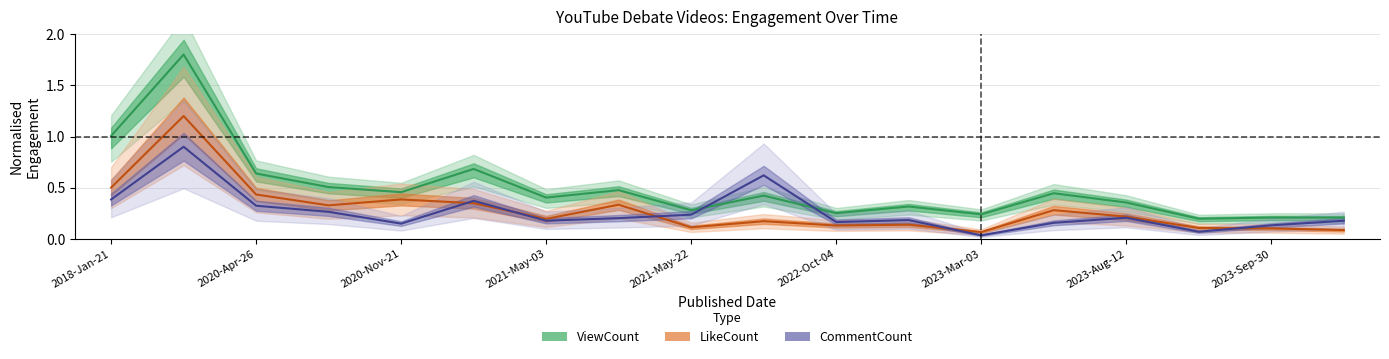

What is the difference between the highest and lowest values at 9?

0.4